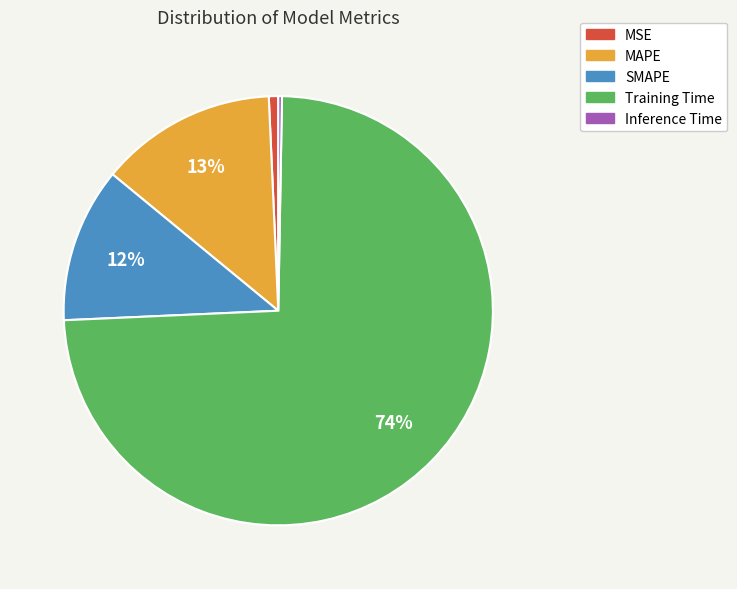

Combined, do MSE and MAPE account for over 50%?

No